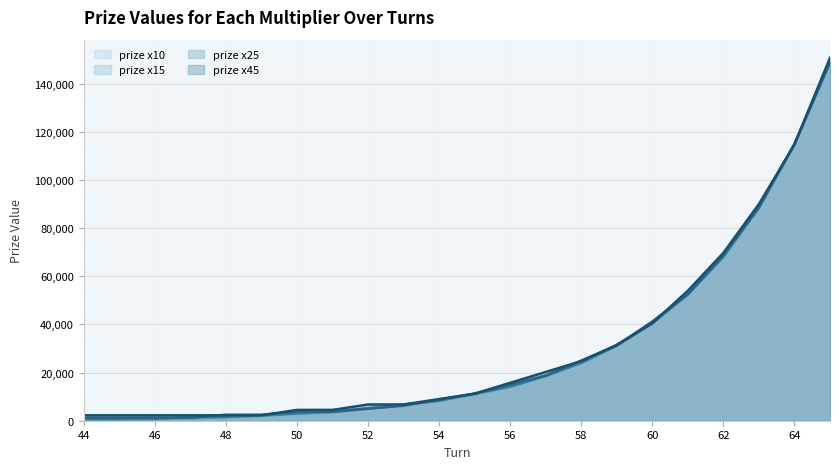

Reading right to left, transcribe all the data shown in this chart.

prize x10: 149000	115000	88500	68000	52500	40500	31000	24000	18500	14000	11000	8500	6500	5000	3500	3000	2000	1500	1000	1000	500	500
prize x15: 149250	114750	88500	68250	52500	40500	31500	24000	18750	14250	11250	8250	6750	5250	3750	3000	2250	1500	1500	750	750	750
prize x25: 148750	115000	88750	68750	52500	41250	31250	25000	18750	15000	11250	8750	6250	5000	3750	3750	2500	2500	1250	1250	1250	1250
prize x45: 150750	114750	90000	69750	54000	40500	31500	24750	20250	15750	11250	9000	6750	6750	4500	4500	2250	2250	2250	2250	2250	2250